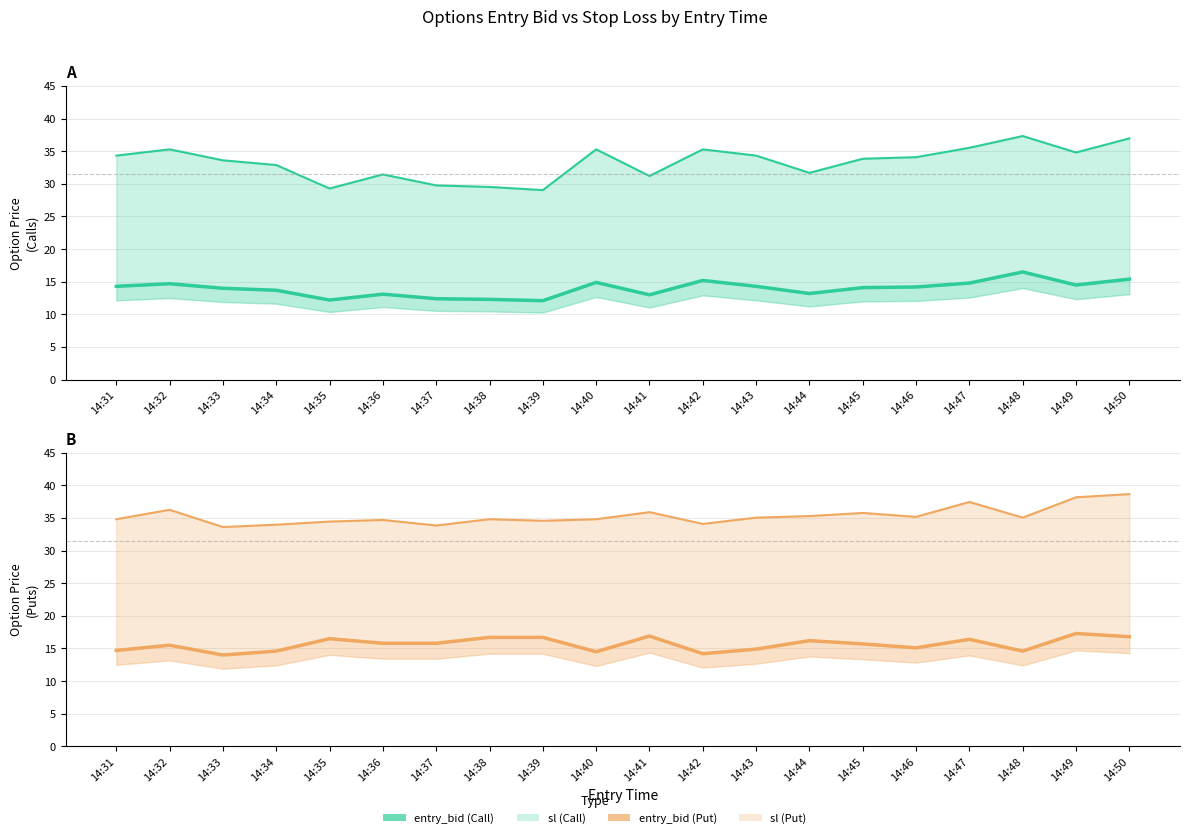

The value of entry_bid (Put) at 14:33 is 24.8. True or false?

False